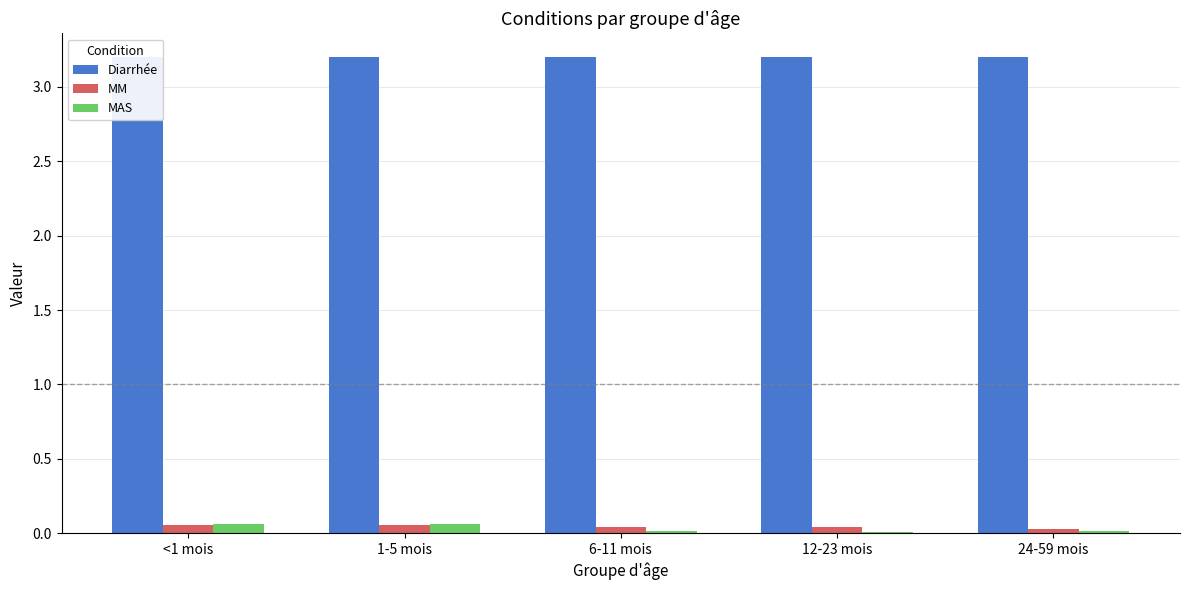

At how many categories does at least one series exceed 1?

5